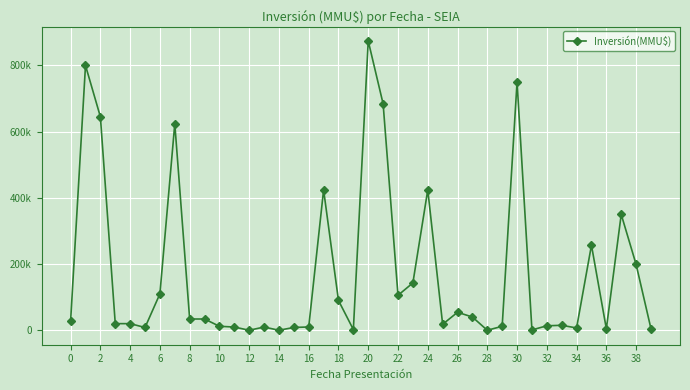

Does the chart have visible grid lines?

Yes